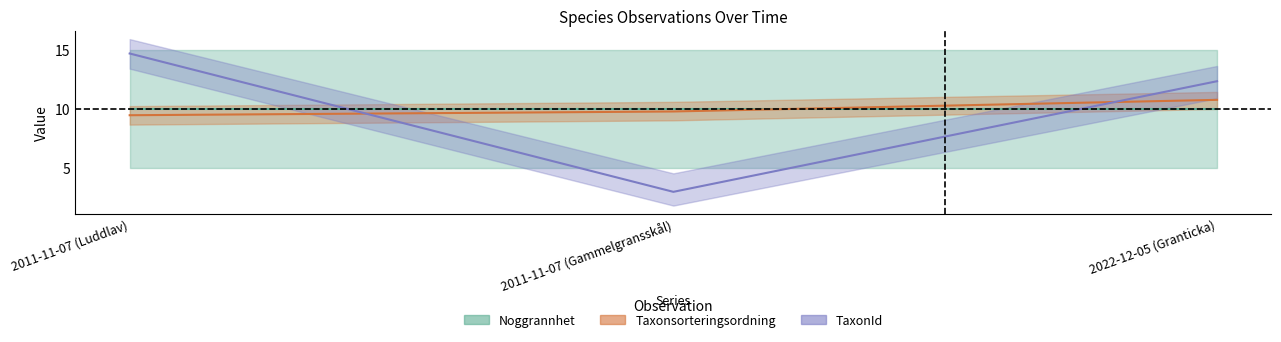

At which label is TaxonId closest to 8?

2022-12-05 (Granticka)